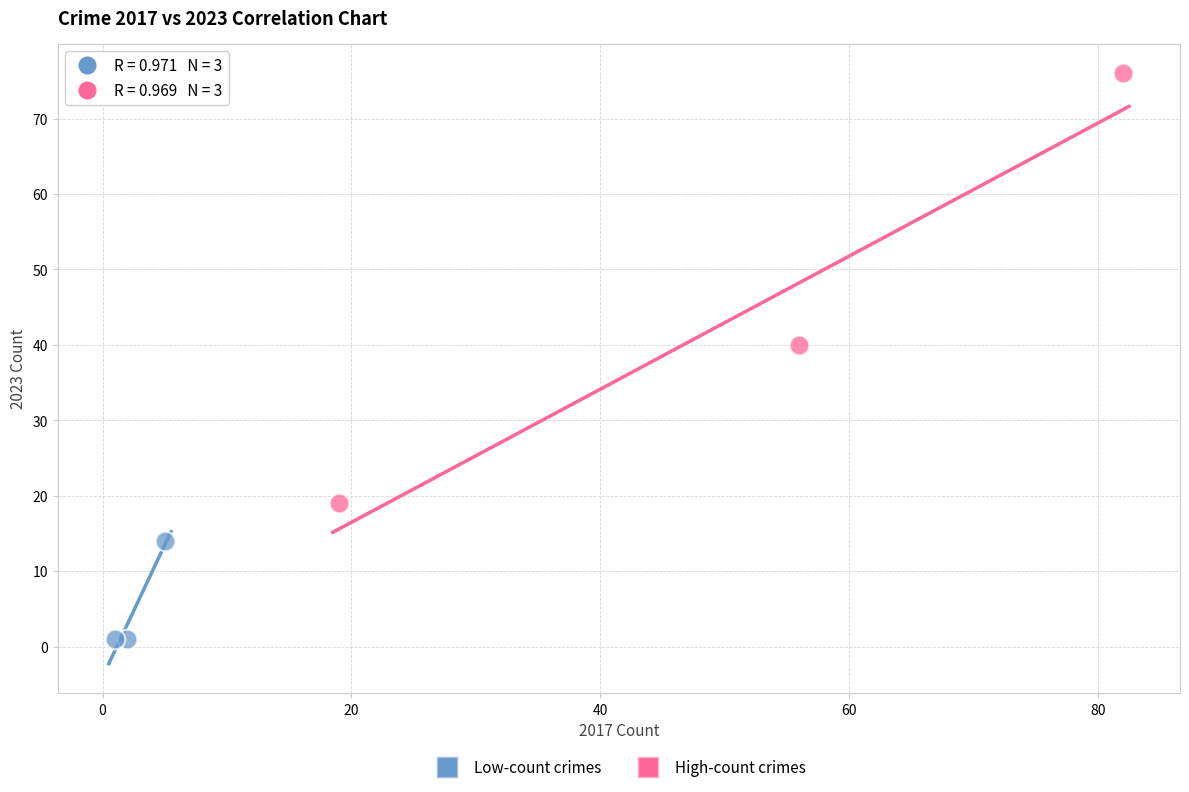

Which series has the widest spread of Y values?

High-count crimes